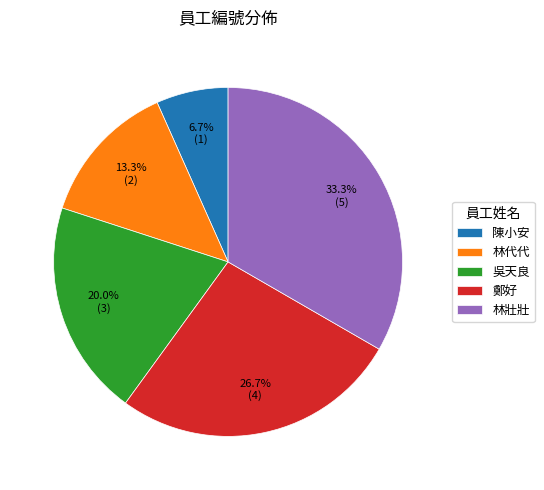

Is the sum of 陳小安 and 林代代 greater than half?

No